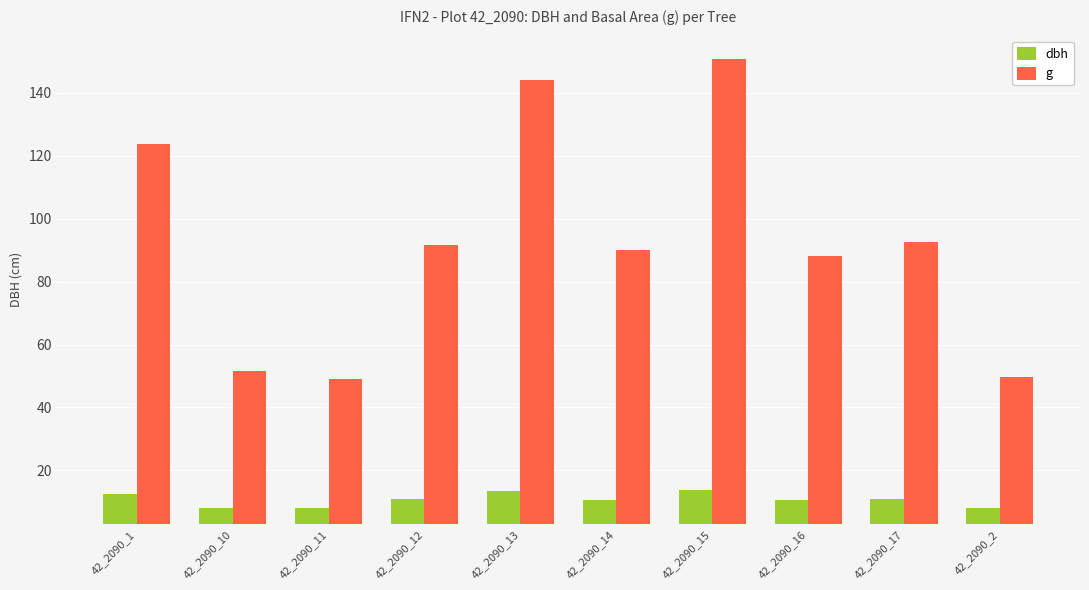

Is it true that dbh equals 8.0 at 42_2090_2?

True